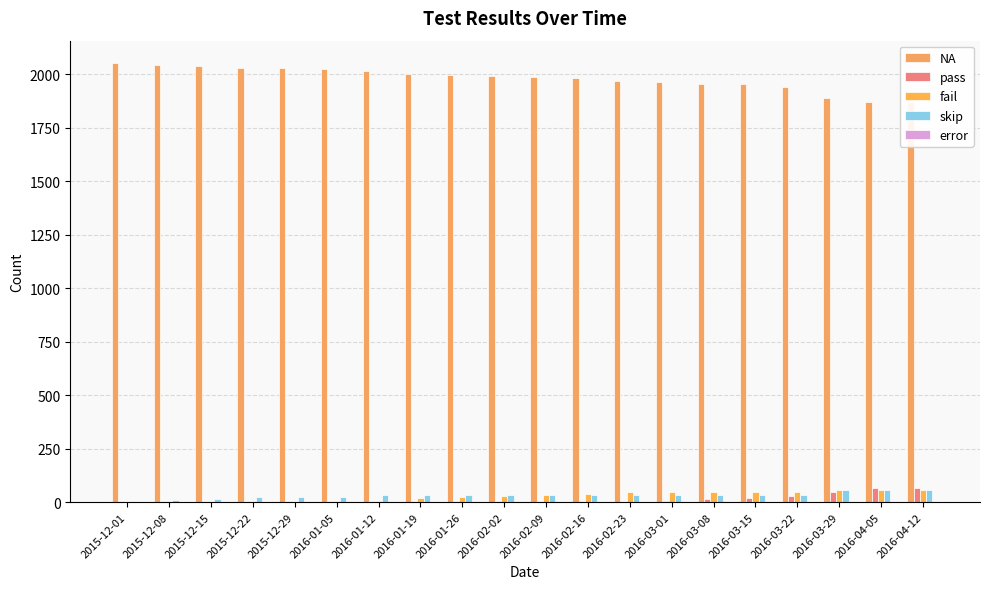

At how many categories does at least one series exceed 652?

20